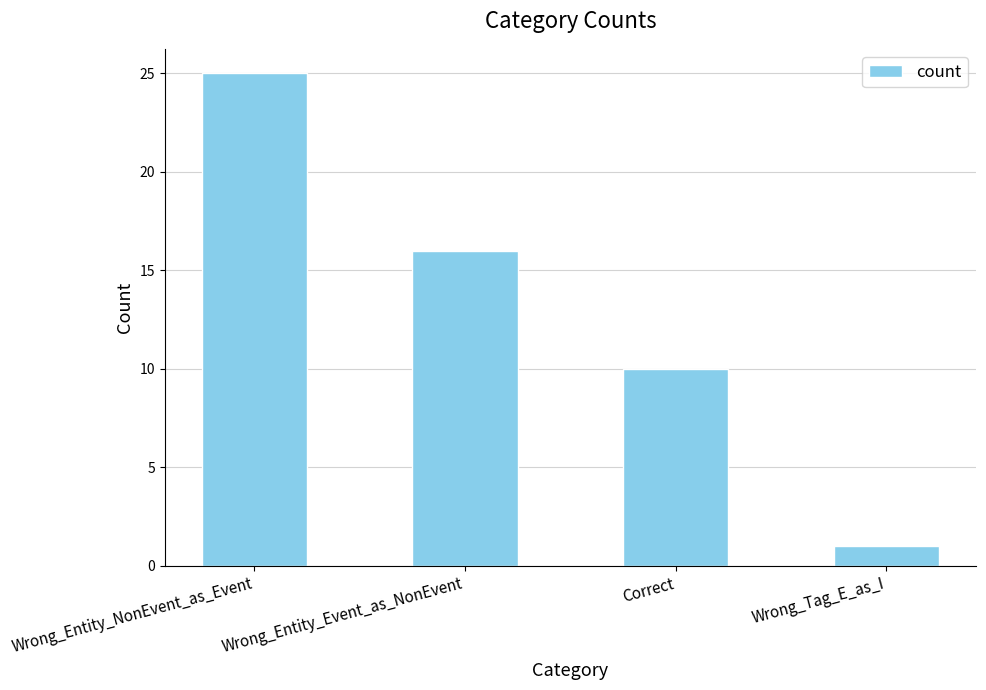

Which category has the lowest value across all series?

Wrong_Tag_E_as_I